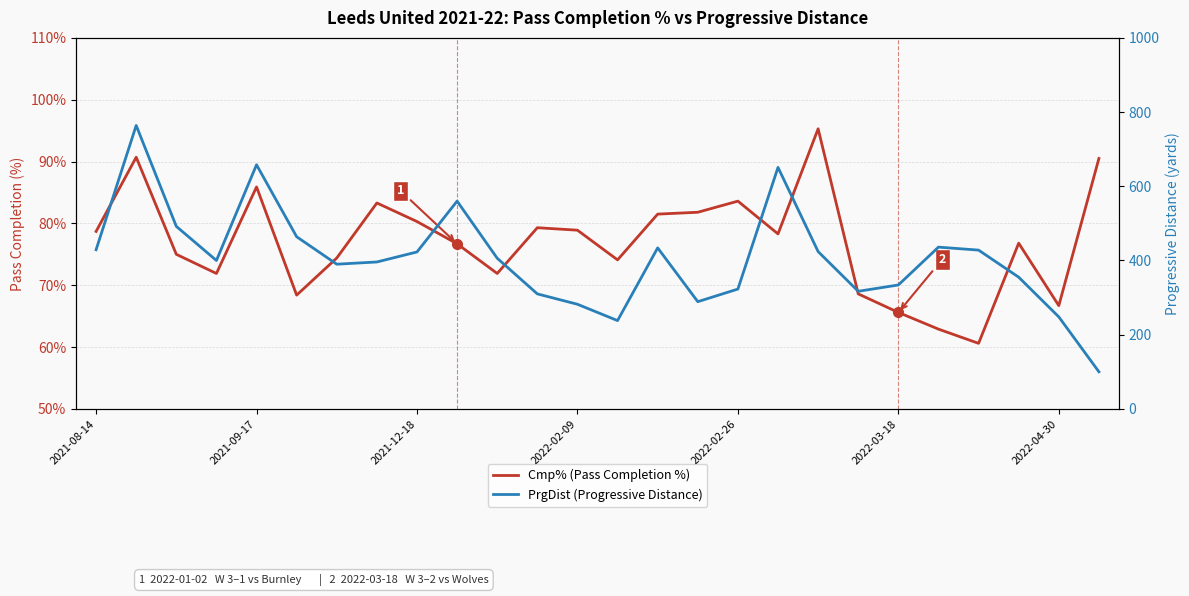

Reading left to right, list all the values displayed in this chart.

Cmp% (Pass Completion %): 78.7	90.7	75.0	71.9	85.9	68.4	74.4	83.3	80.3	76.7	71.9	79.3	78.9	74.1	81.5	81.8	83.6	78.3	95.3	68.6	65.6	62.9	60.6	76.8	66.7	90.5
PrgDist (Progressive Distance): 429.0	764.0	492.0	400.0	658.0	464.0	390.0	396.0	423.0	560.0	406.0	310.0	282.0	238.0	434.0	289.0	323.0	651.0	424.0	317.0	334.0	436.0	428.0	355.0	248.0	100.0